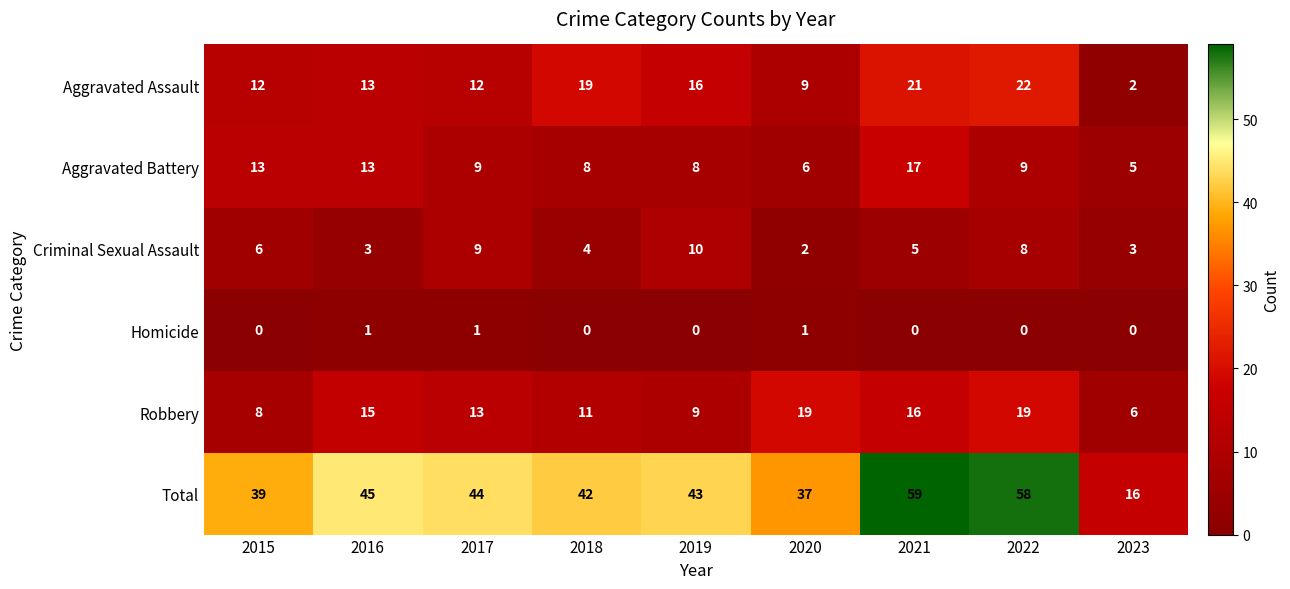

At 2020, list the series in order from largest to smallest.

Total, Robbery, Aggravated Assault, Aggravated Battery, Criminal Sexual Assault, Homicide